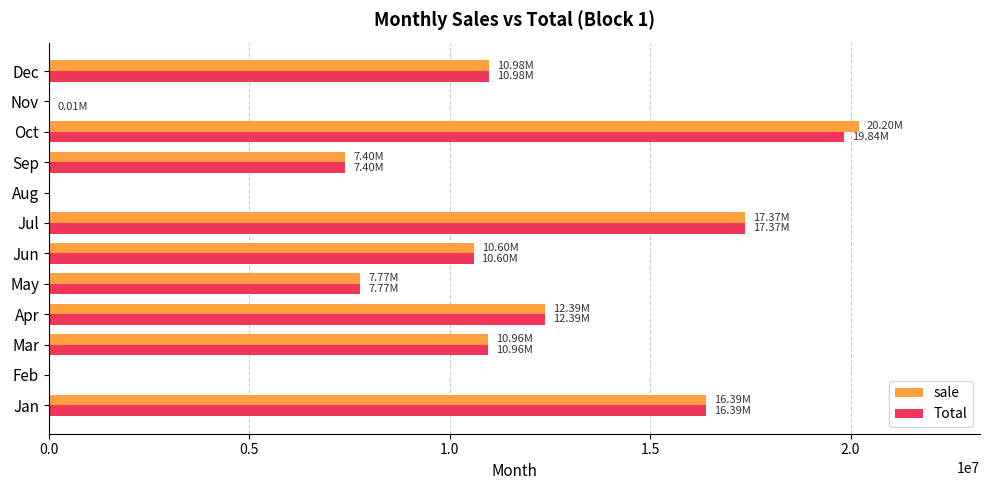

Between Jan and Jul, which series saw the biggest shift?

Total